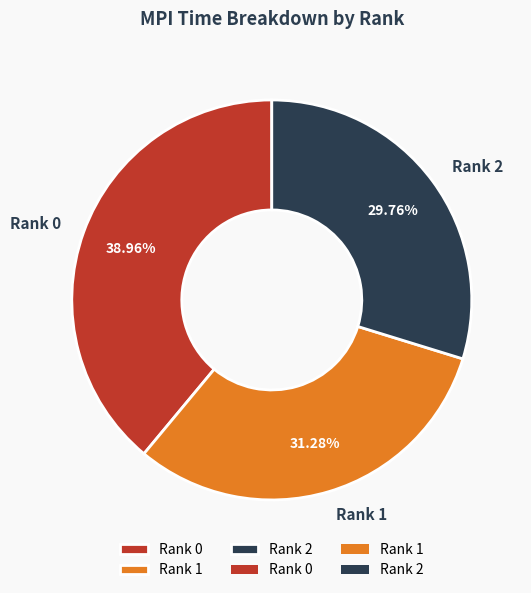

To the nearest percent, what portion does Rank 1 represent?

31%